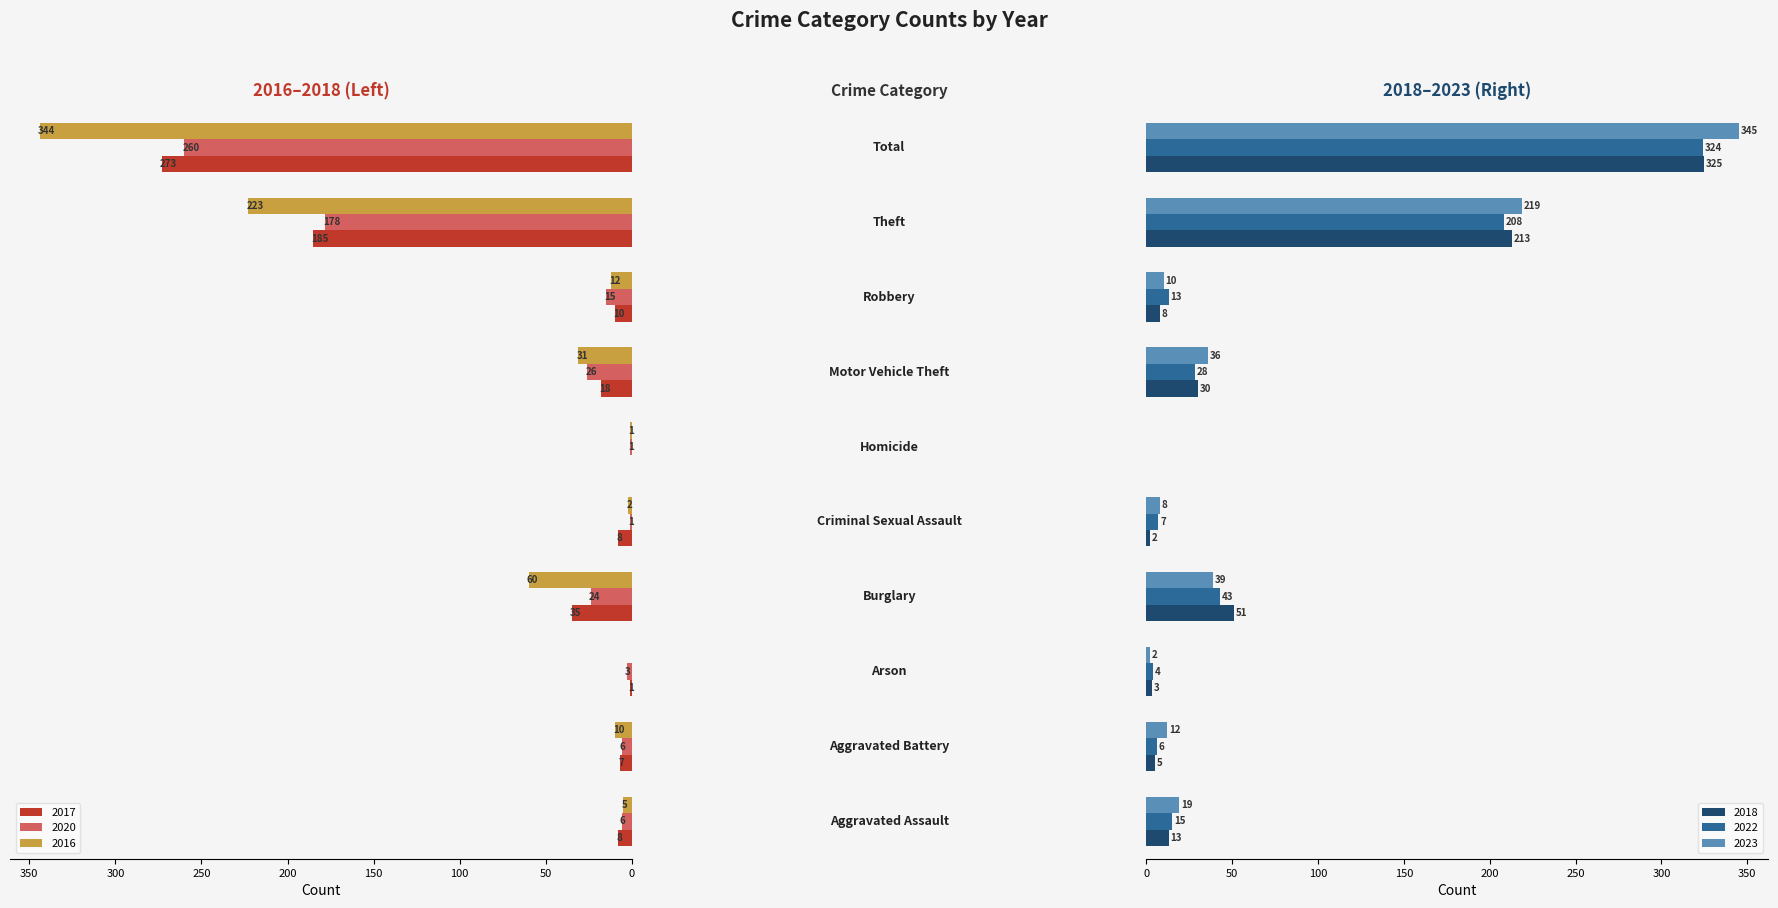

Are the bars horizontal?

Yes